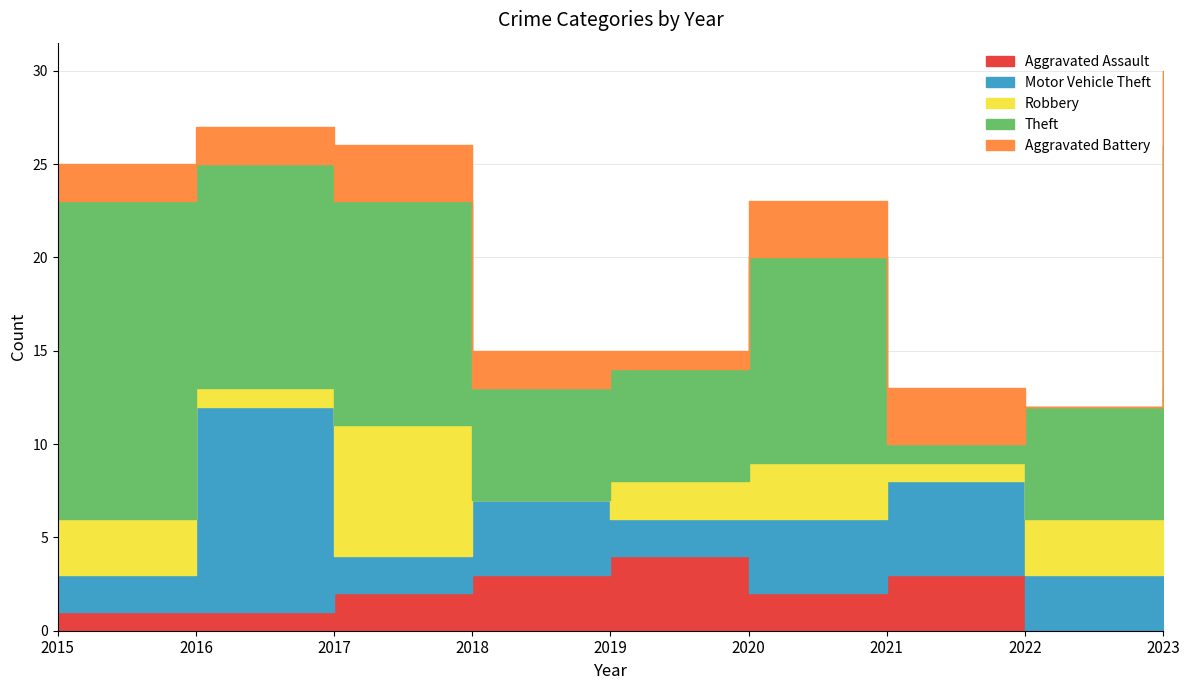

Where does the Theft series first go above 11?

2015